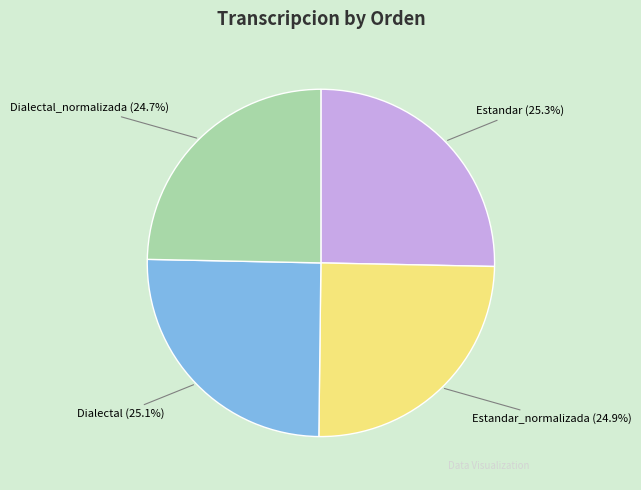

What portion of the pie excludes Estandar_normalizada?

75.1%